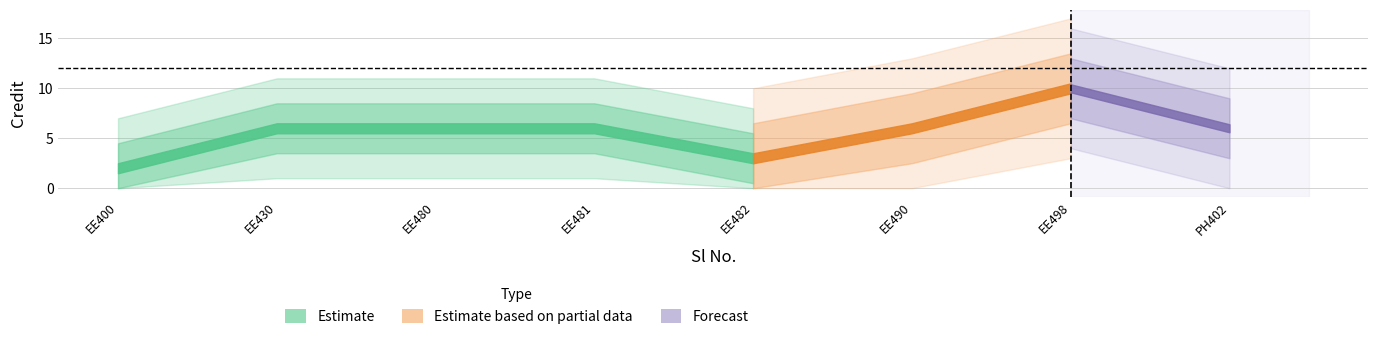

What is the difference between the second highest and minimum values?

4